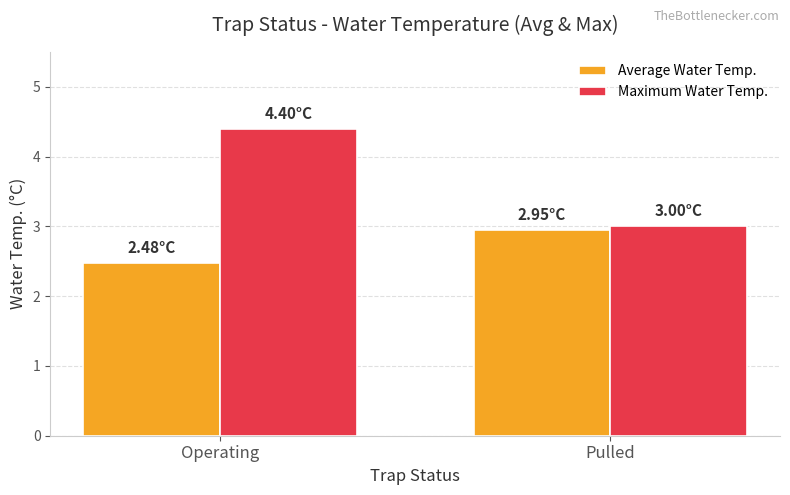

The value of Average Water Temp. at Operating is 2.5. True or false?

True